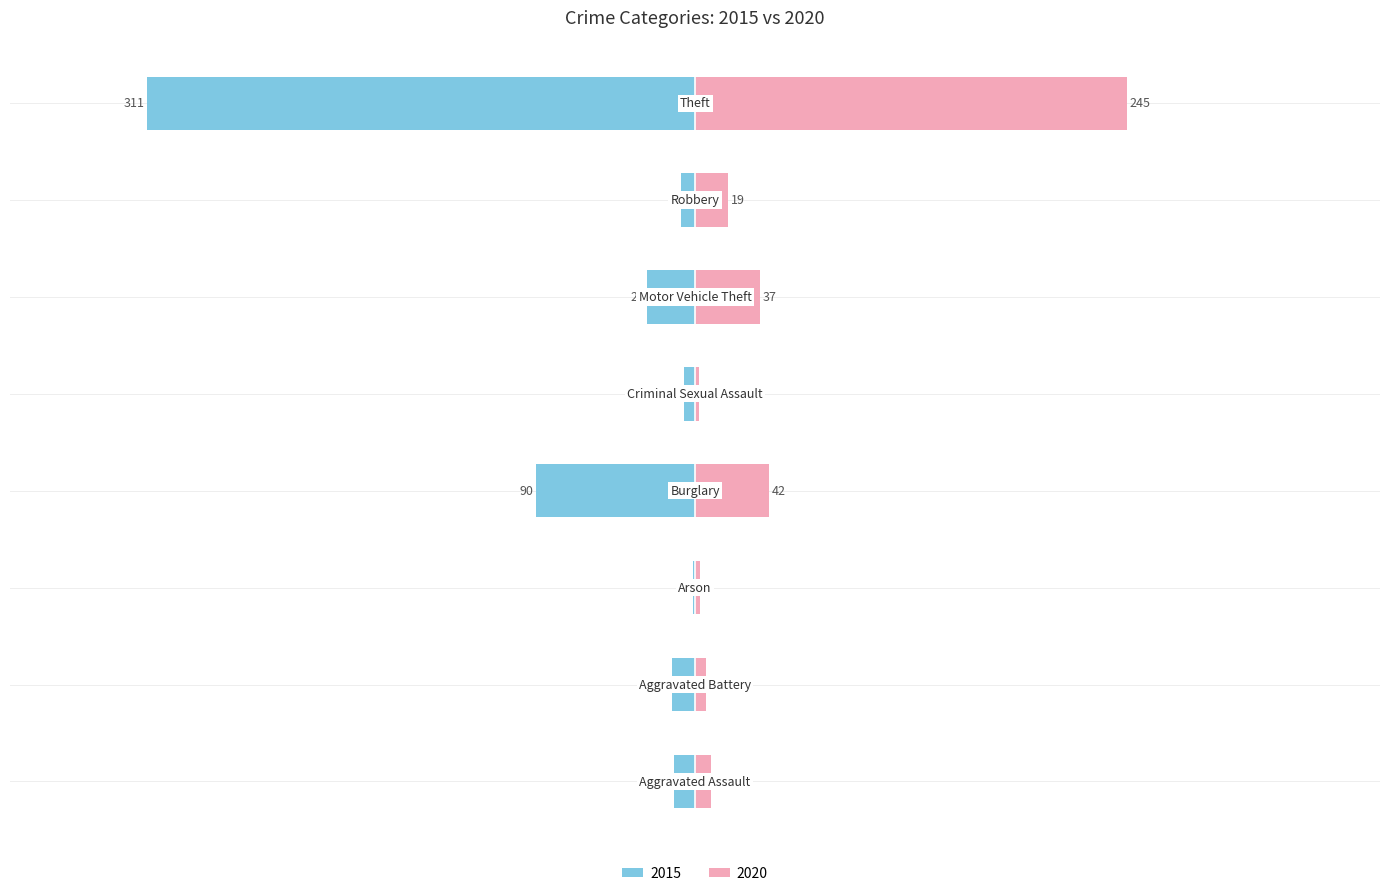

What is the spread (max minus min) of values at Criminal Sexual Assault?

8